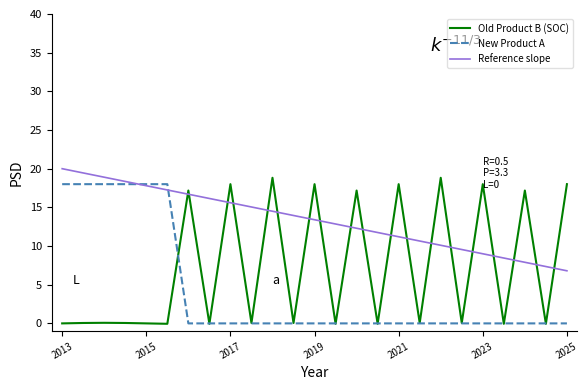

At which label does New Product A reach its minimum?

2016